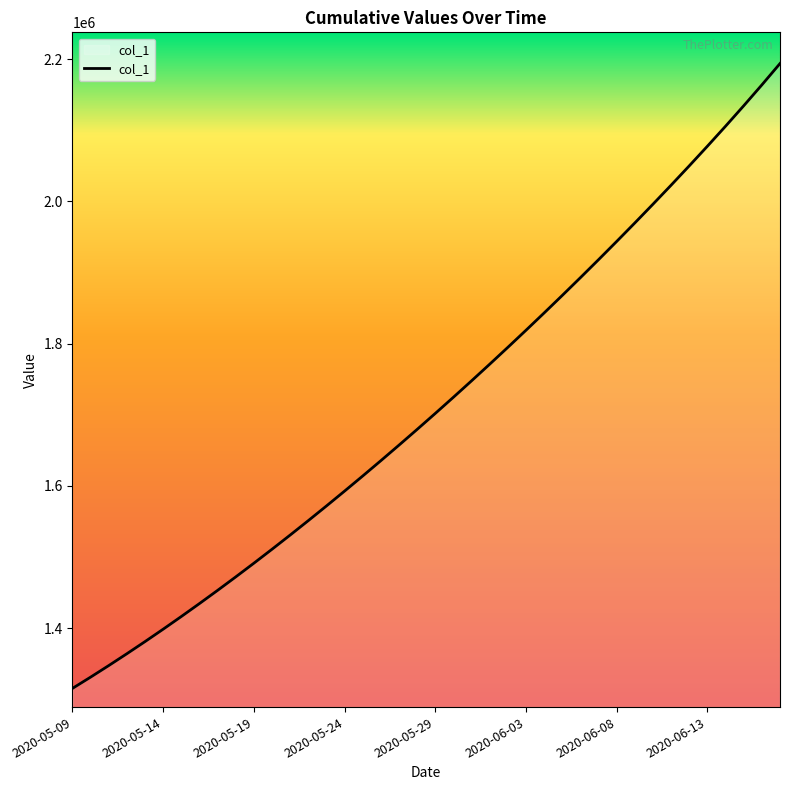

Does the chart have visible grid lines?

No